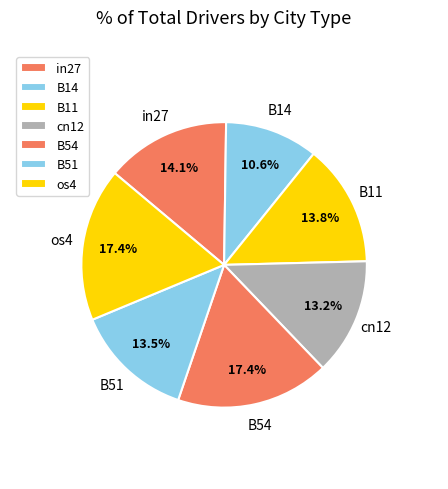

The in27 slice represents 1% of the pie. True or false?

False